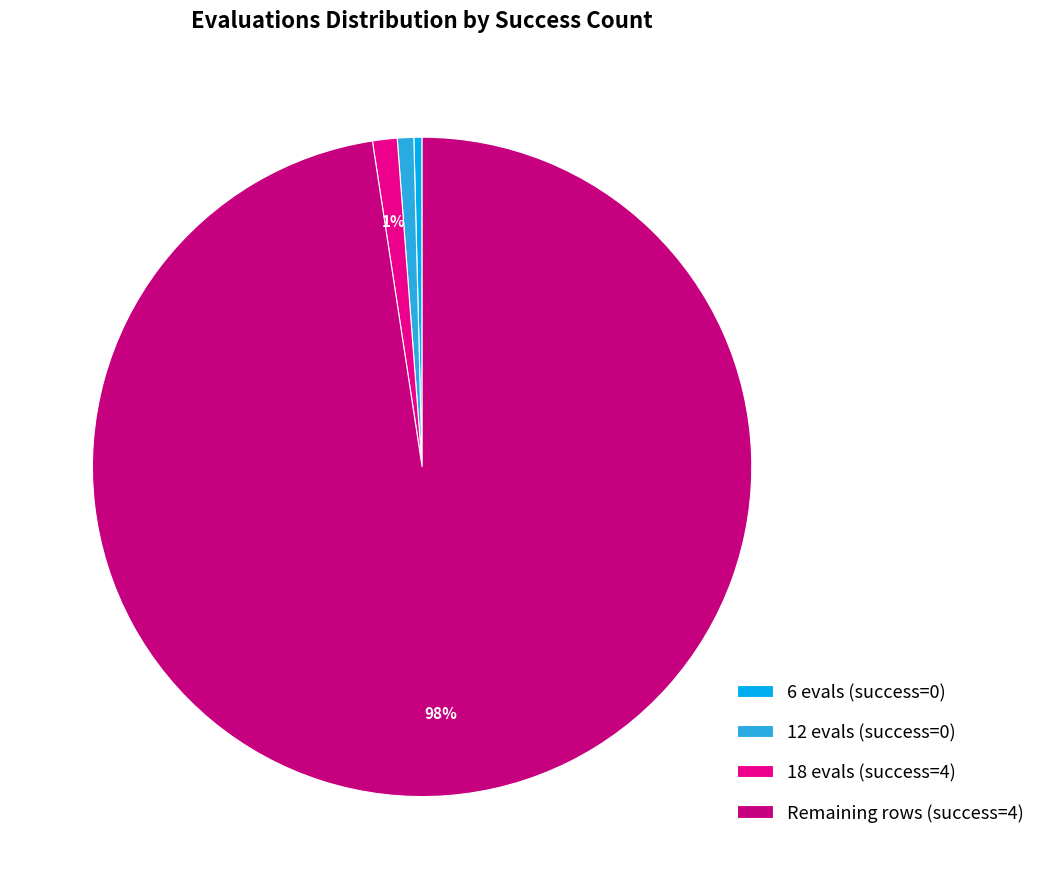

To the nearest percent, what is the average slice percentage?

25%